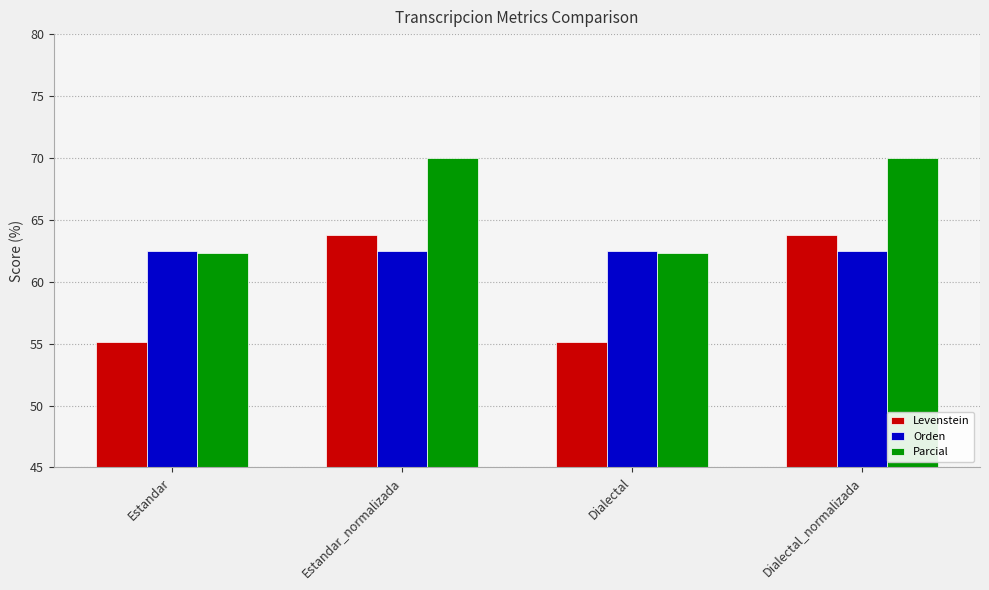

What is the difference between the highest and lowest values at Dialectal_normalizada?

7.5